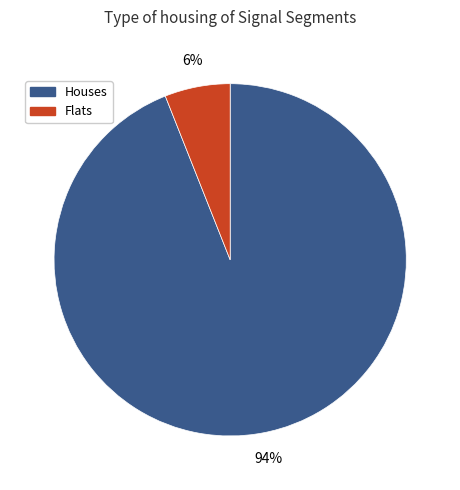

Is there any slice that represents more than half of the pie?

Yes